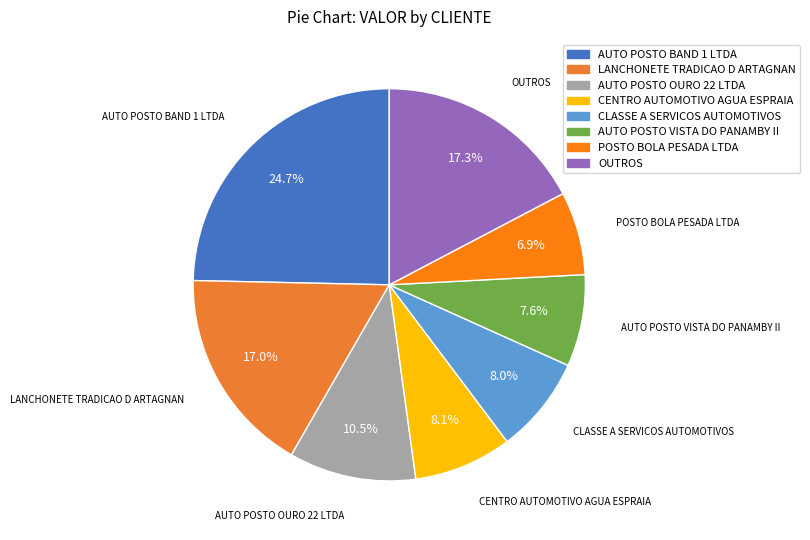

How many segments does this pie chart have?

8